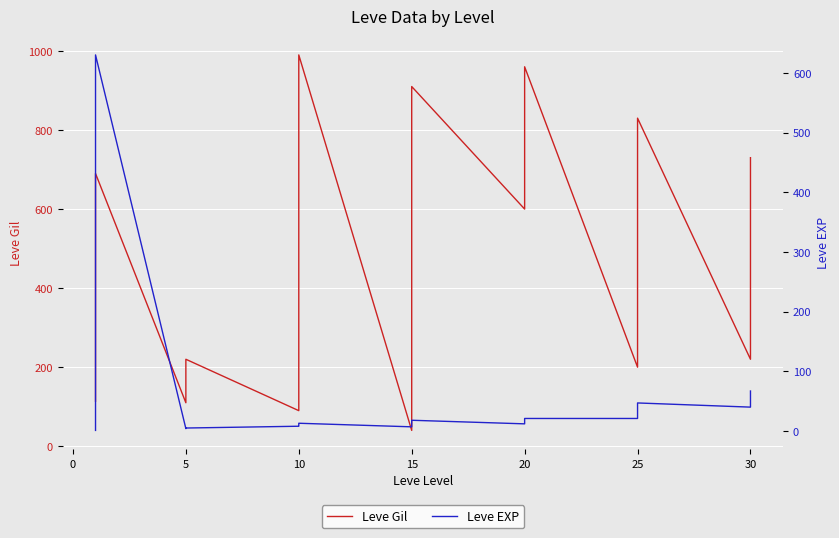

What is the sum of all Leve Gil values?

19429